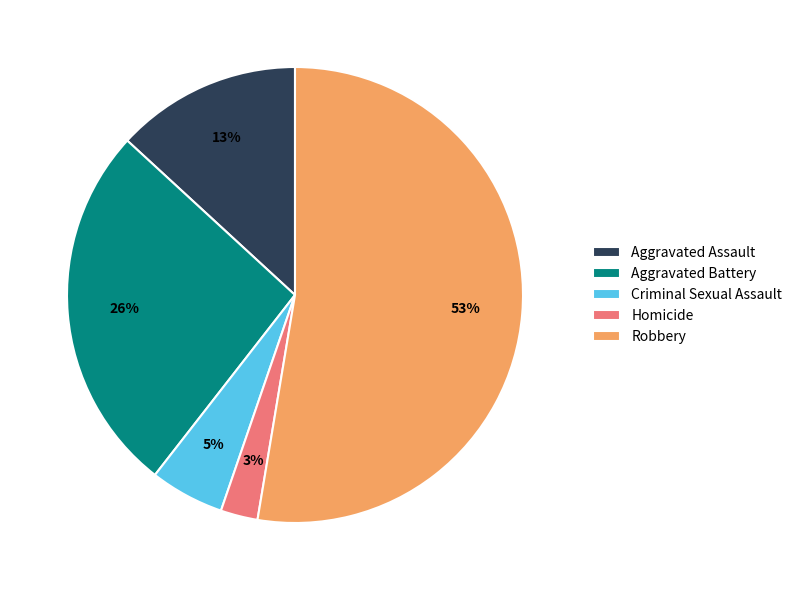

What is the smallest slice in the pie chart?

Homicide